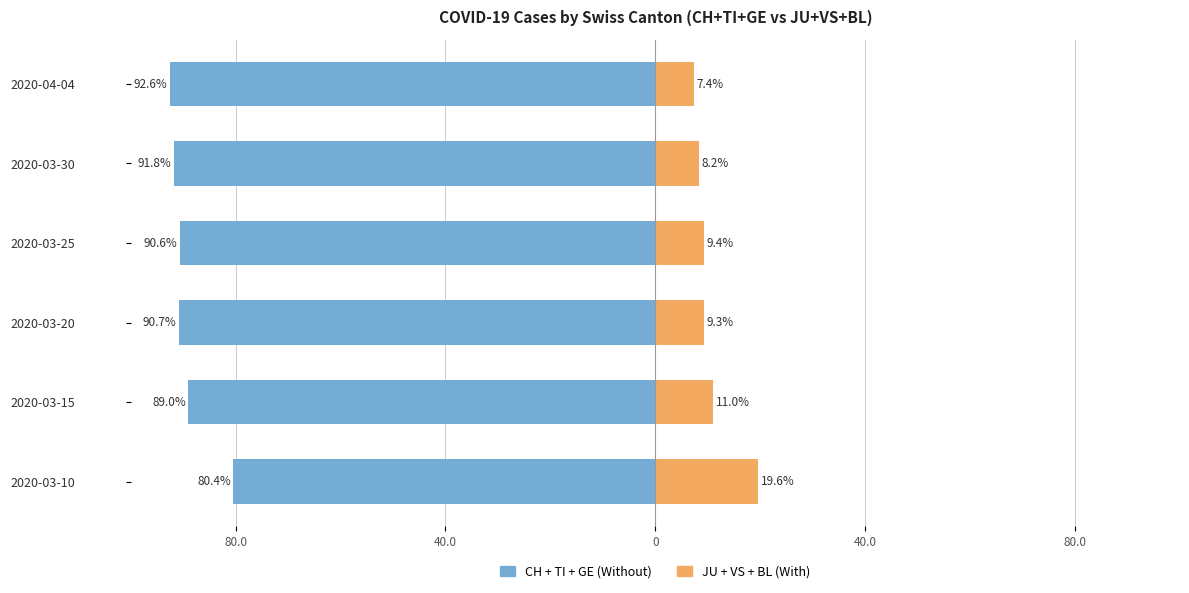

At how many categories does at least one series exceed -51?

6